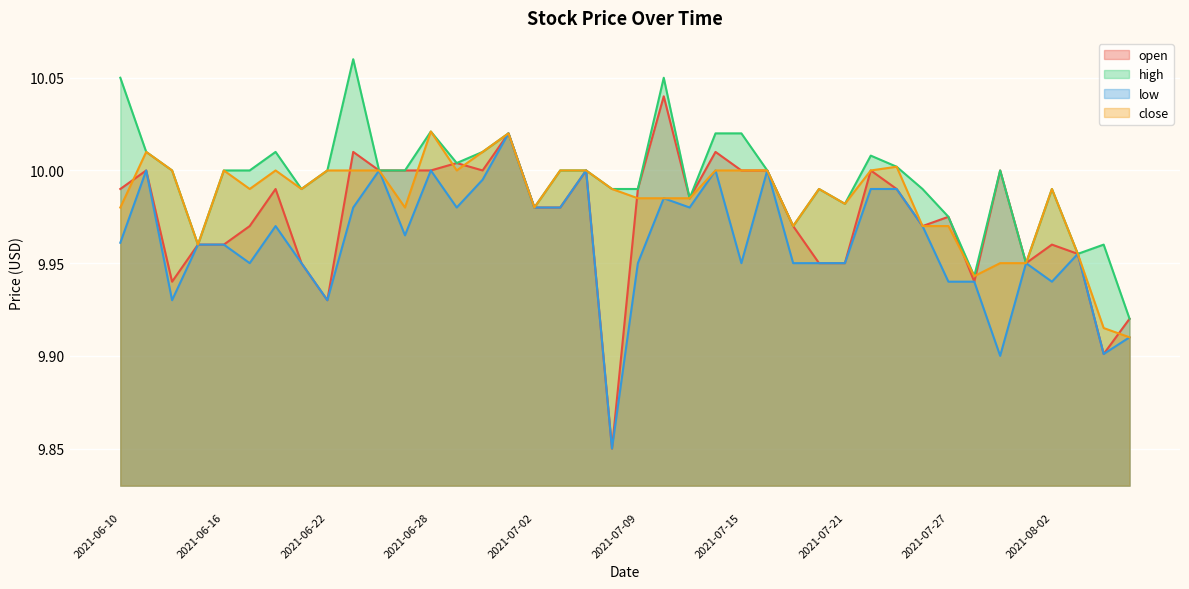

Reading right to left, extract all data points from this chart.

open: 9.9	9.9	10.0	10.0	9.9	10.0	9.9	10.0	10.0	10.0	10.0	9.9	9.9	10.0	10.0	10.0	10.0	10.0	10.0	10.0	9.8	10.0	10.0	10.0	10.0	10.0	10.0	10.0	10.0	10.0	10.0	9.9	9.9	10.0	10.0	10.0	10.0	9.9	10.0	10.0
high: 9.9	10.0	10.0	10.0	9.9	10.0	9.9	10.0	10.0	10.0	10.0	10.0	10.0	10.0	10.0	10.0	10.0	10.0	10.1	10.0	10.0	10.0	10.0	10.0	10.0	10.0	10.0	10.0	10.0	10.0	10.1	10.0	10.0	10.0	10.0	10.0	10.0	10.0	10.0	10.1
low: 9.9	9.9	10.0	9.9	9.9	9.9	9.9	9.9	10.0	10.0	10.0	9.9	9.9	9.9	10.0	9.9	10.0	10.0	10.0	9.9	9.8	10.0	10.0	10.0	10.0	10.0	10.0	10.0	10.0	10.0	10.0	9.9	9.9	10.0	9.9	10.0	10.0	9.9	10.0	10.0
close: 9.9	9.9	10.0	10.0	9.9	9.9	9.9	10.0	10.0	10.0	10.0	10.0	10.0	10.0	10.0	10.0	10.0	10.0	10.0	10.0	10.0	10.0	10.0	10.0	10.0	10.0	10.0	10.0	10.0	10.0	10.0	10.0	10.0	10.0	10.0	10.0	10.0	10.0	10.0	10.0